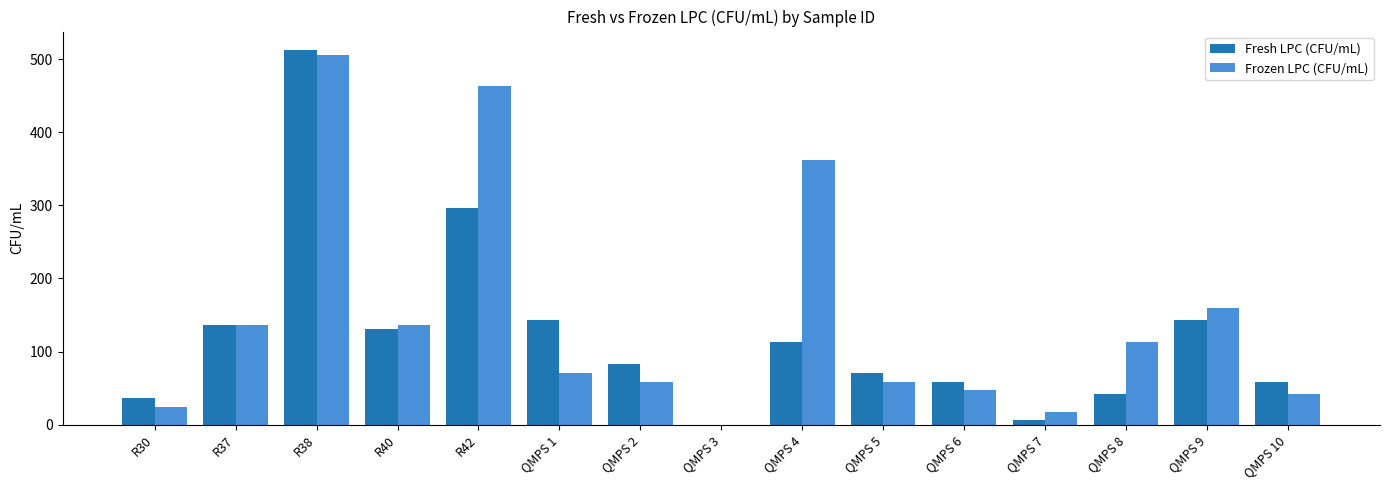

Is the value of Fresh LPC (CFU/mL) at R30 greater than the value of Frozen LPC (CFU/mL) at QMPS 5?

No